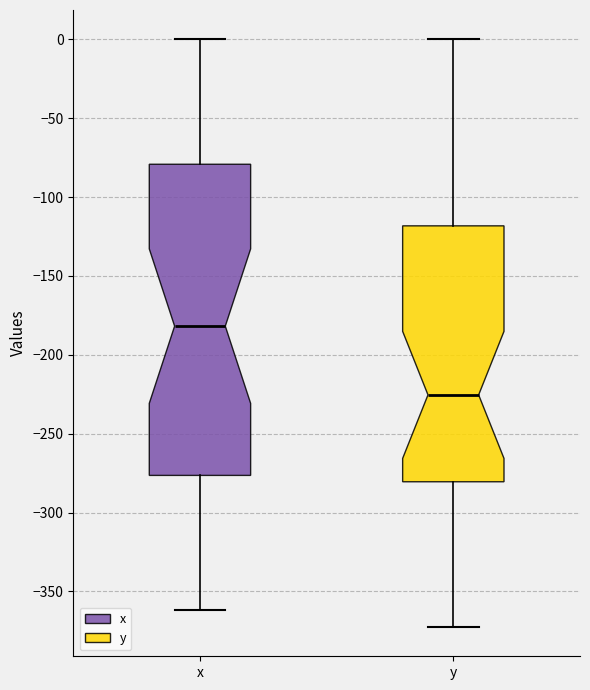

Which box is the tallest, from its lower edge to its upper edge?

x